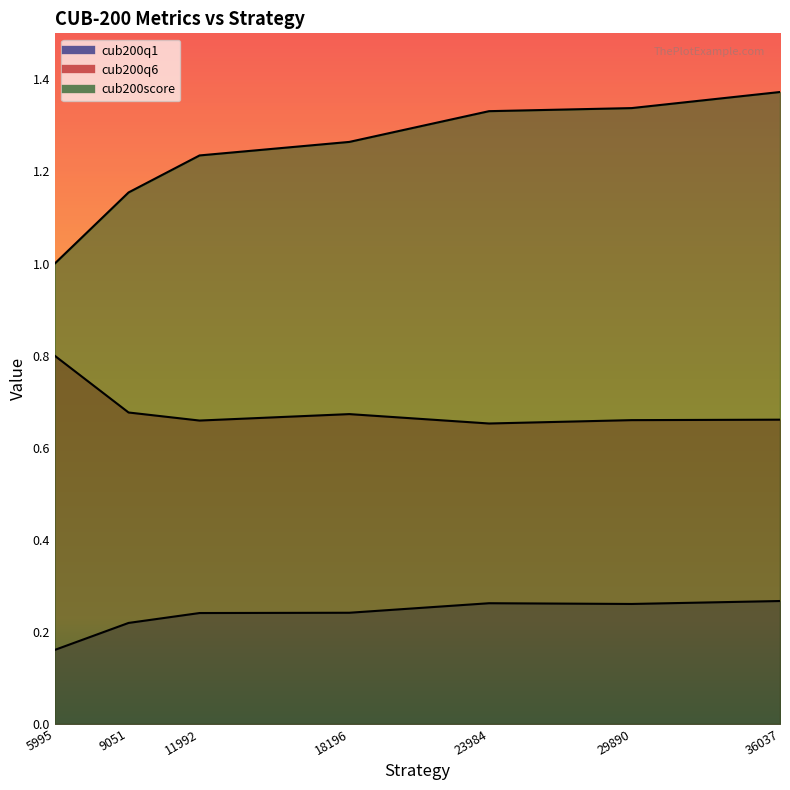

What is the value of the cub200q1 point at the 5th from the left?

0.3